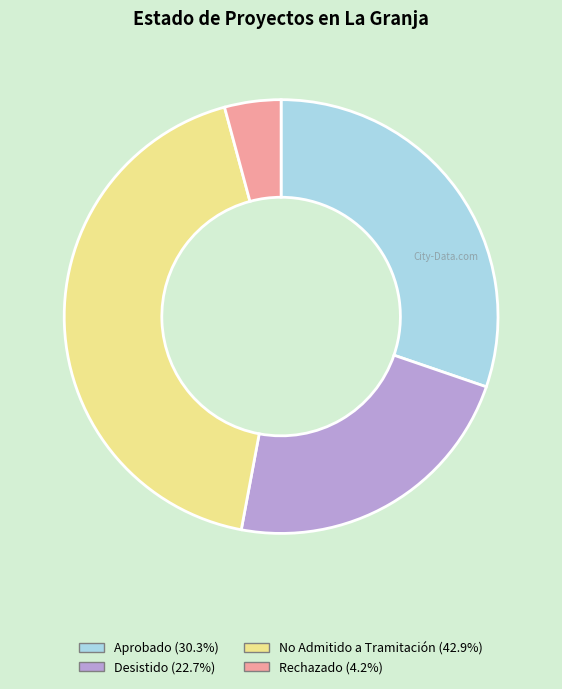

Is there any slice that represents more than half of the pie?

No